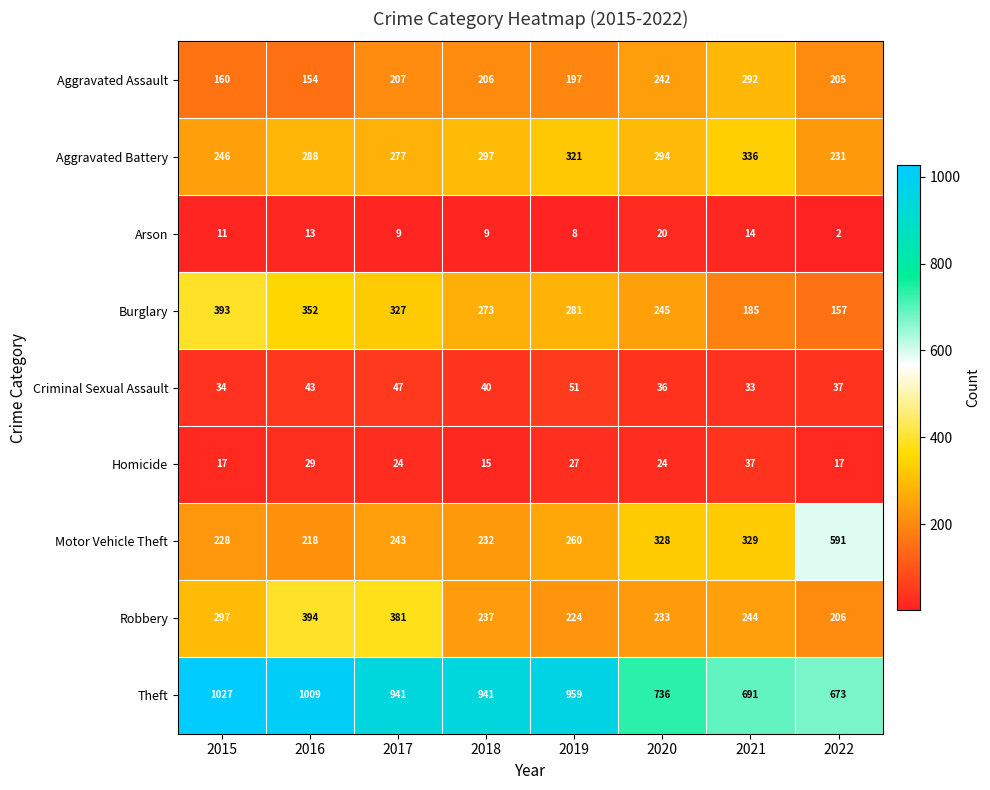

What is the sum of all Aggravated Assault values?

1663